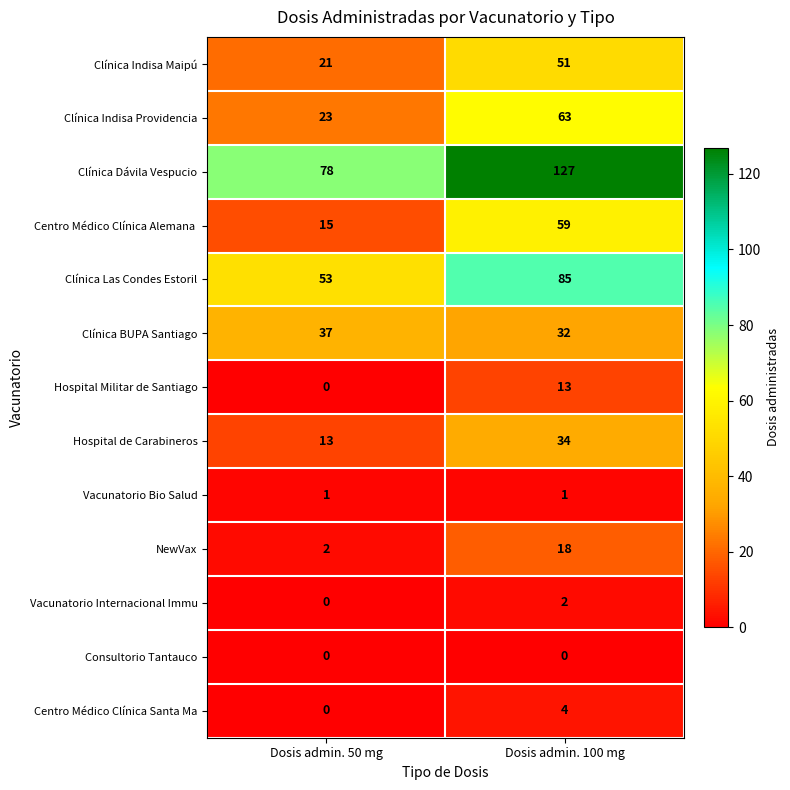

What is the sum of the Clínica Las Condes Estoril values at Dosis admin. 100 mg and Dosis admin. 50 mg?

138